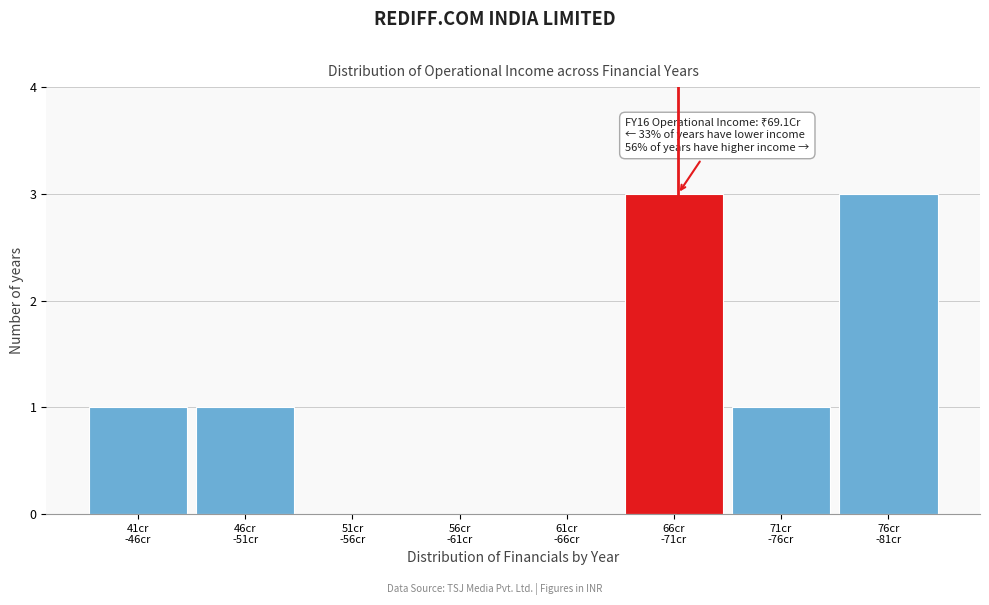

What is the maximum value shown in the chart?

3